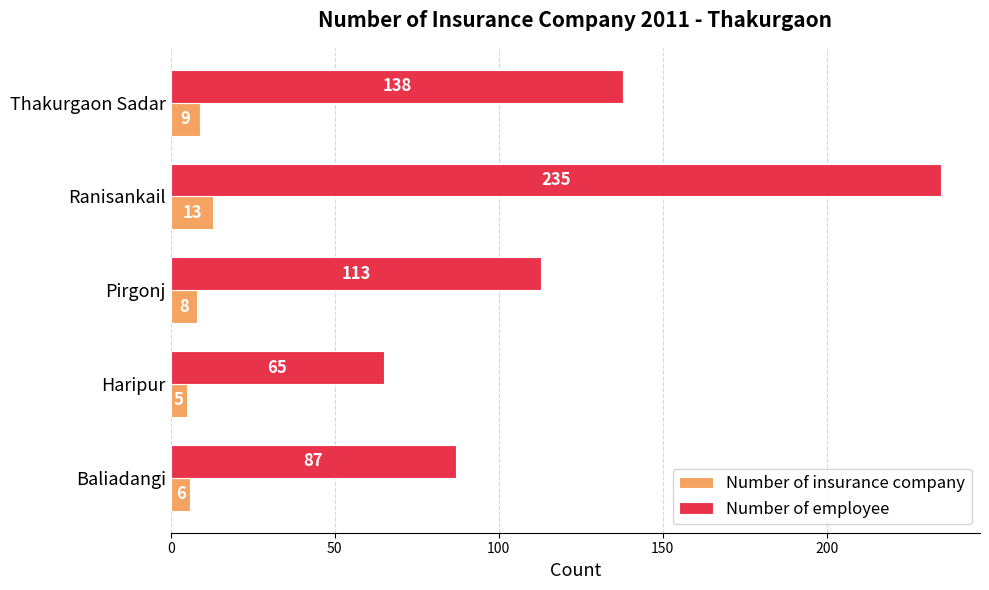

Read the Number of insurance company value at Thakurgaon Sadar.

9